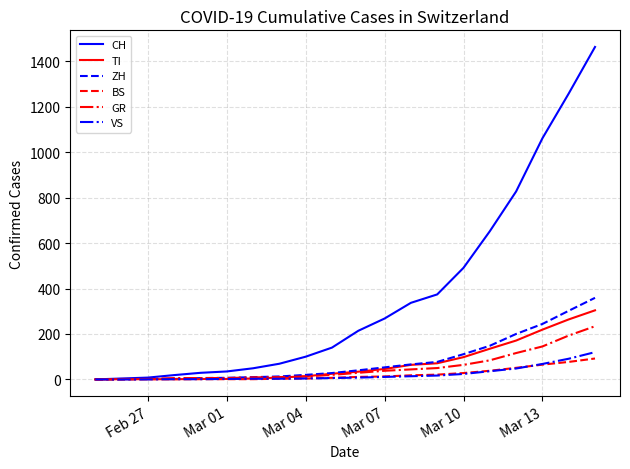

Which series has the widest spread of values?

CH